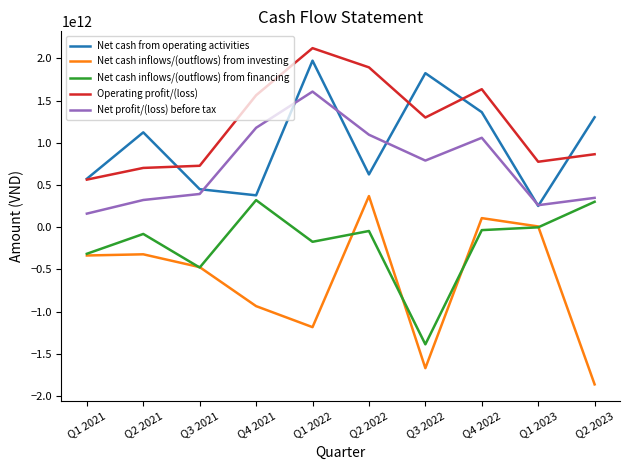

Where does the Operating profit/(loss) series first go above 1299489169810?

Q4 2021